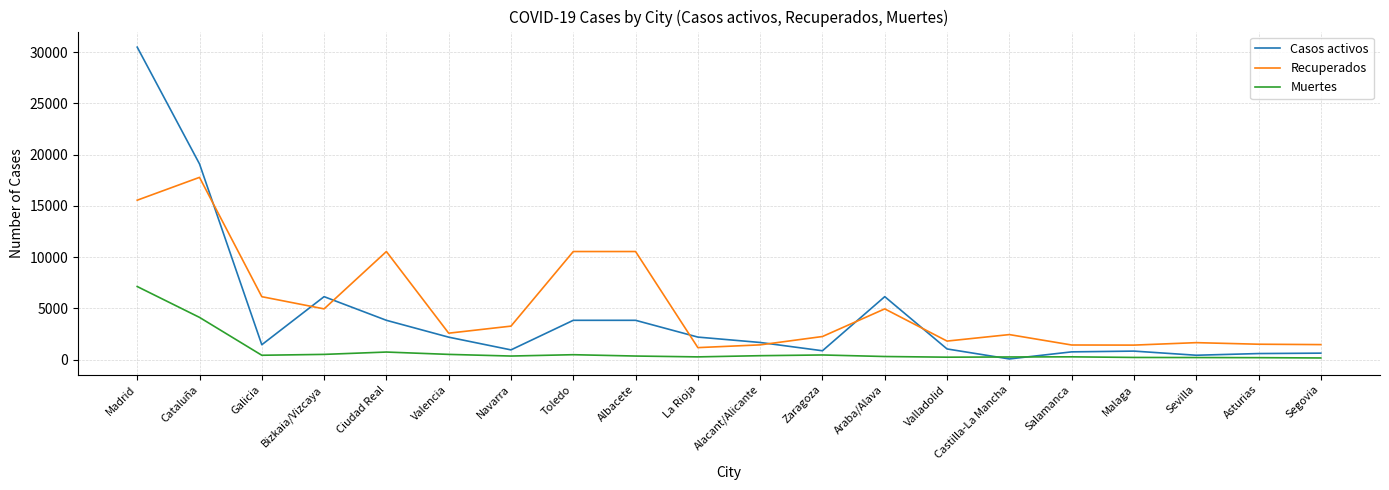

Where is the first local minimum for Casos activos?

Galicia